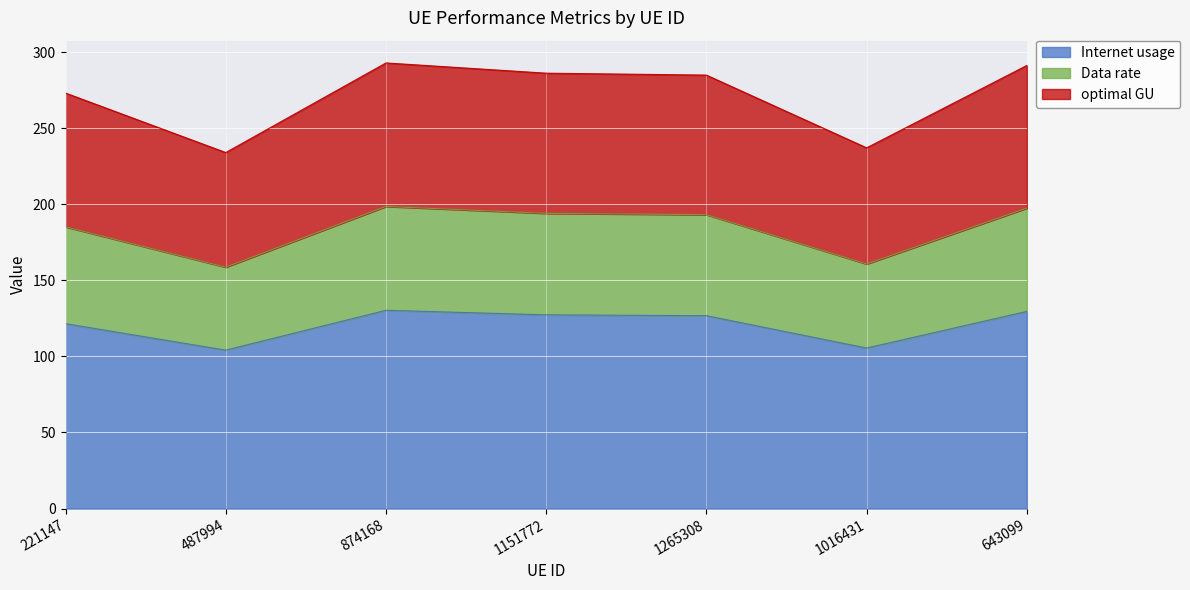

What is the label of the 5th point from the right?

874168